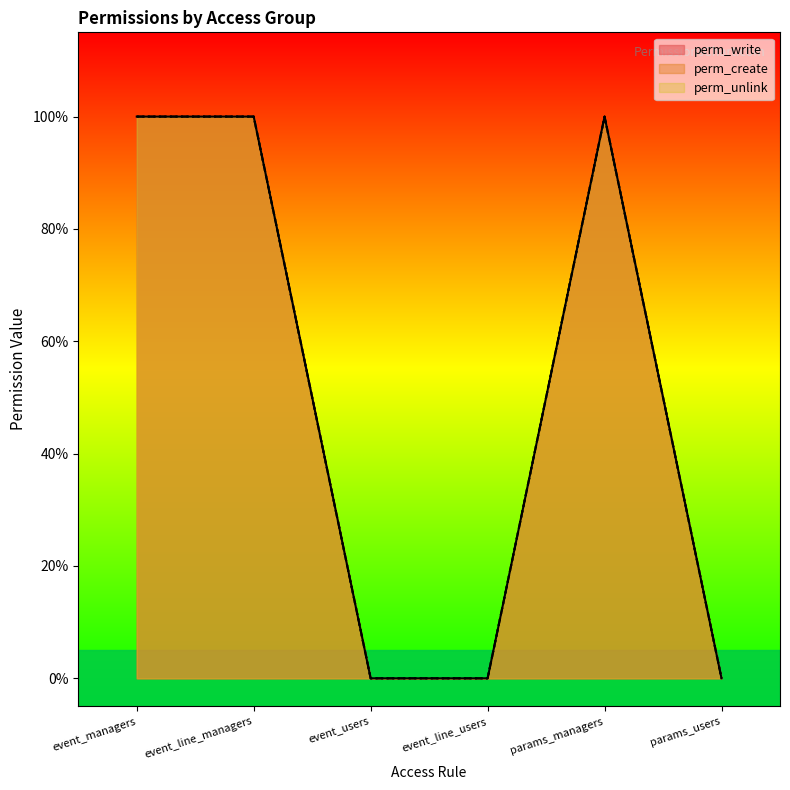

Is the value of perm_unlink at event_users greater than the value of perm_write at event_line_managers?

No